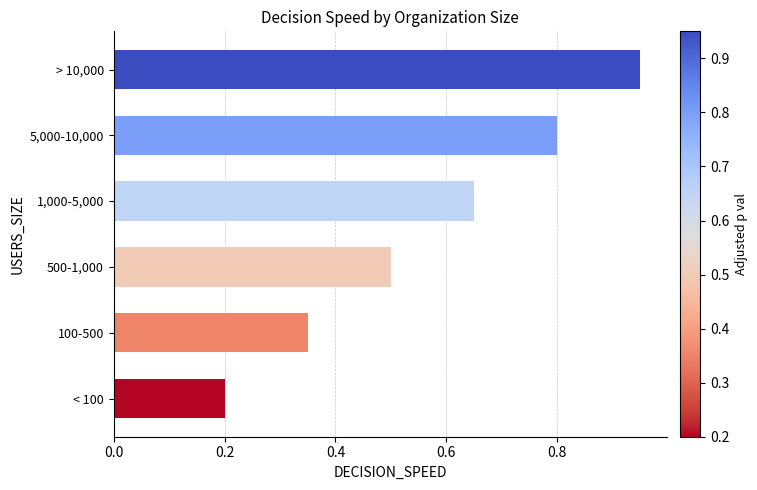

Rank the categories by value from lowest to highest.

< 100, 100-500, 500-1,000, 1,000-5,000, 5,000-10,000, > 10,000